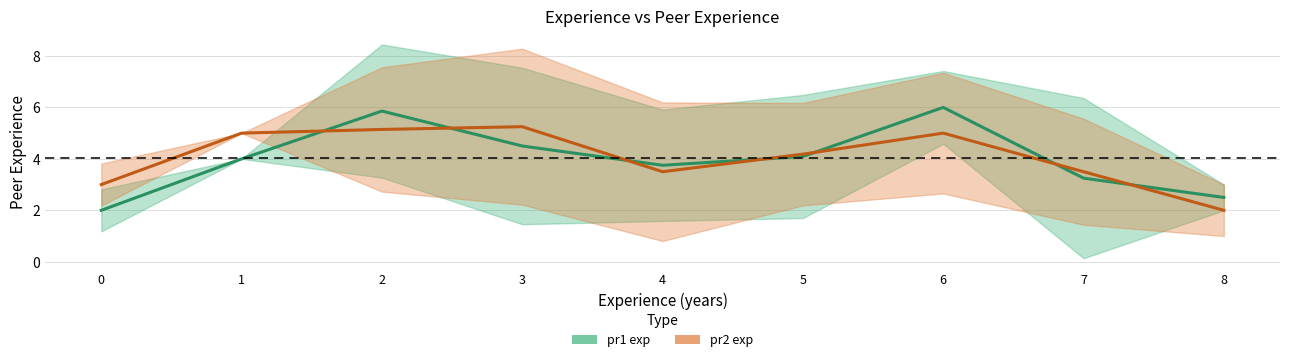

What is the value of the pr1 exp point at the 7th from the left?

6.0